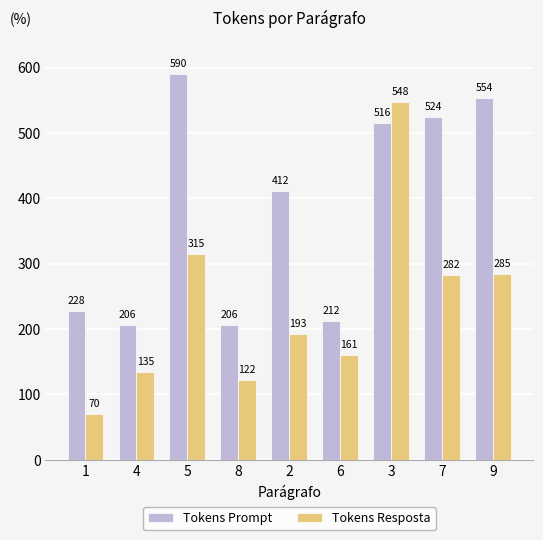

What is the difference between the Tokens Resposta values at 4 and 3?

413